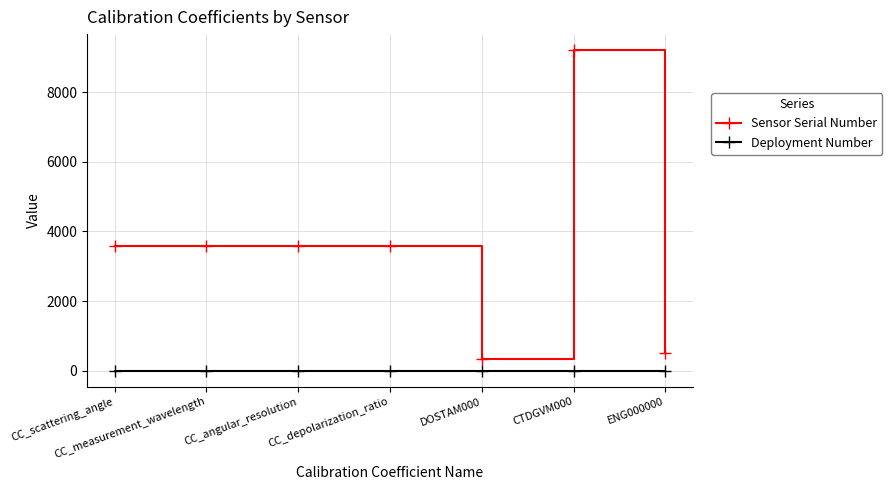

True or false: Sensor Serial Number and Deployment Number intersect in this chart.

False